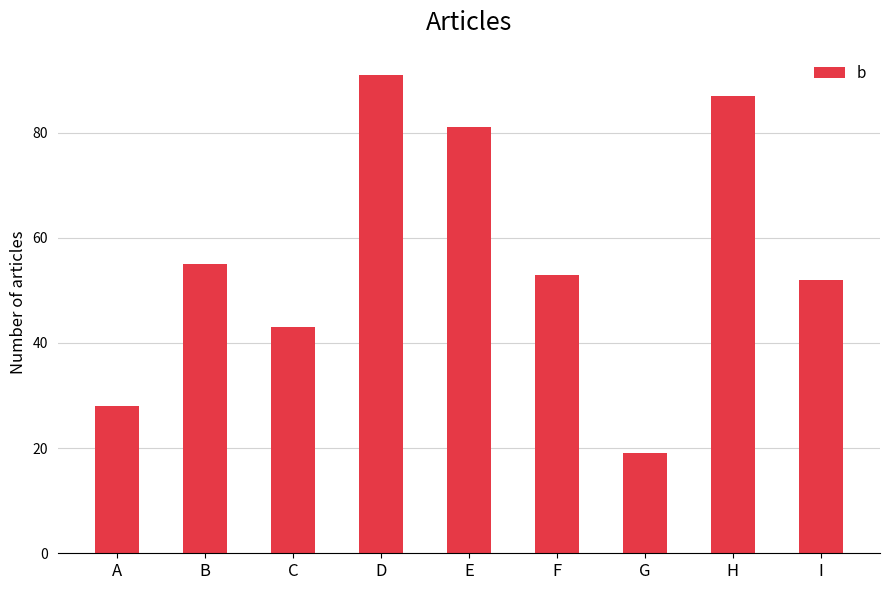

How many distinct data groups are displayed?

1